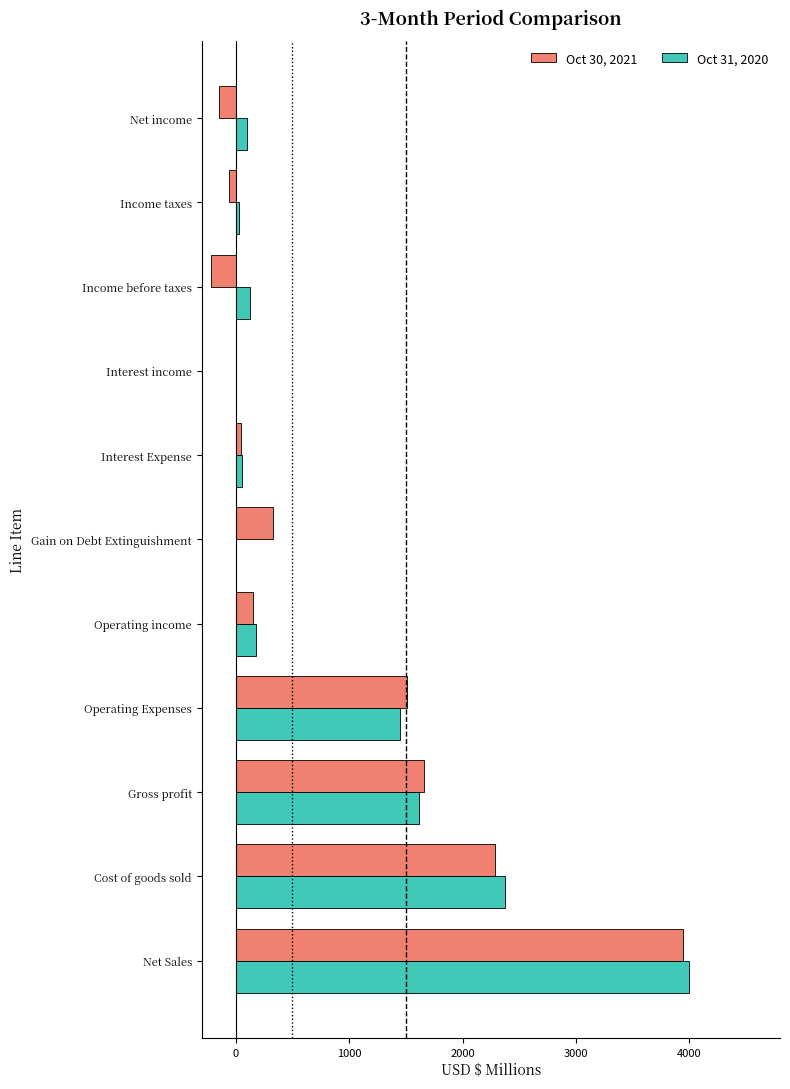

What is the sum of all Oct 31, 2020 values?

9904